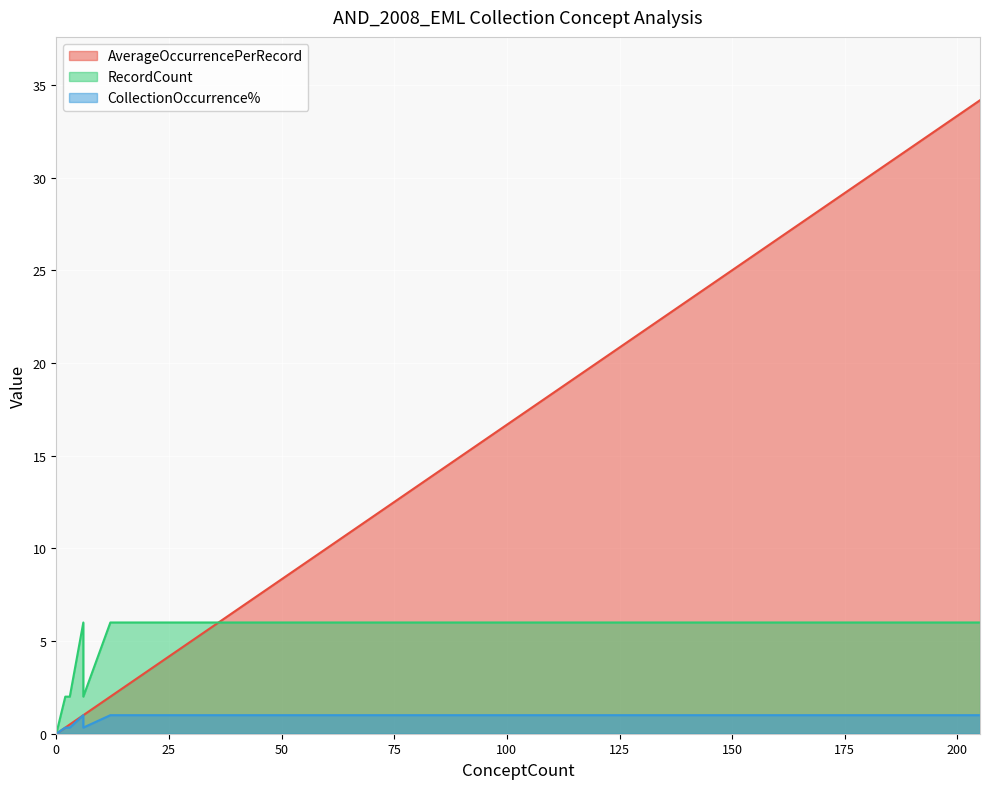

What is the average value of the RecordCount series?

4.8